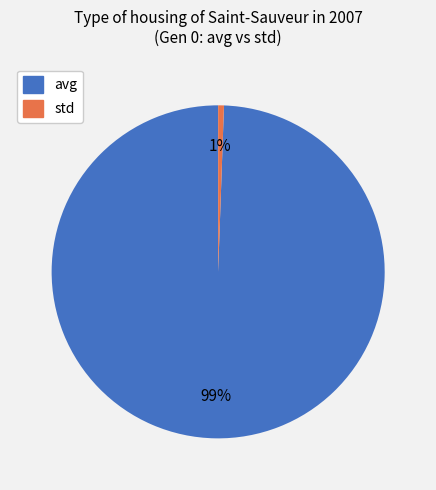

How many segments does this pie chart have?

2